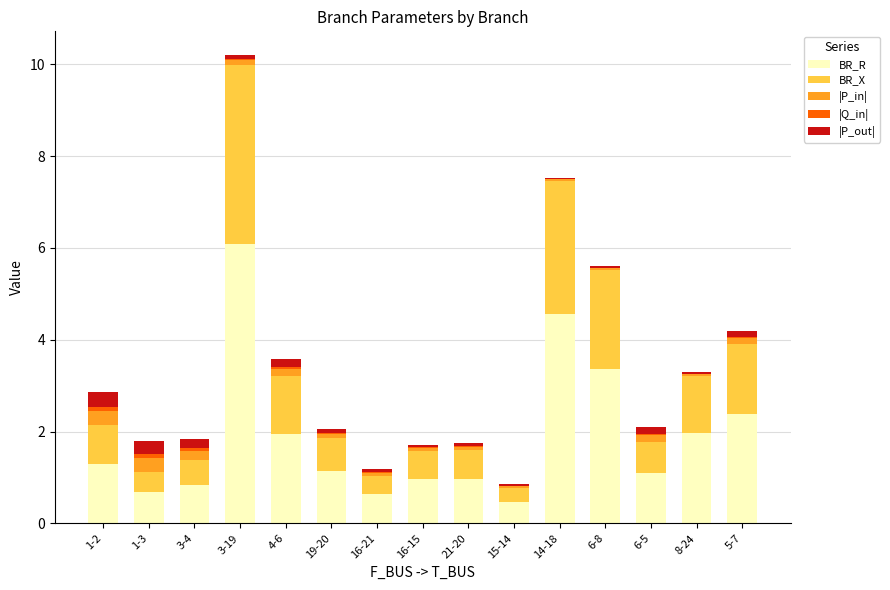

At which category is the sum across all series the highest?

3-19